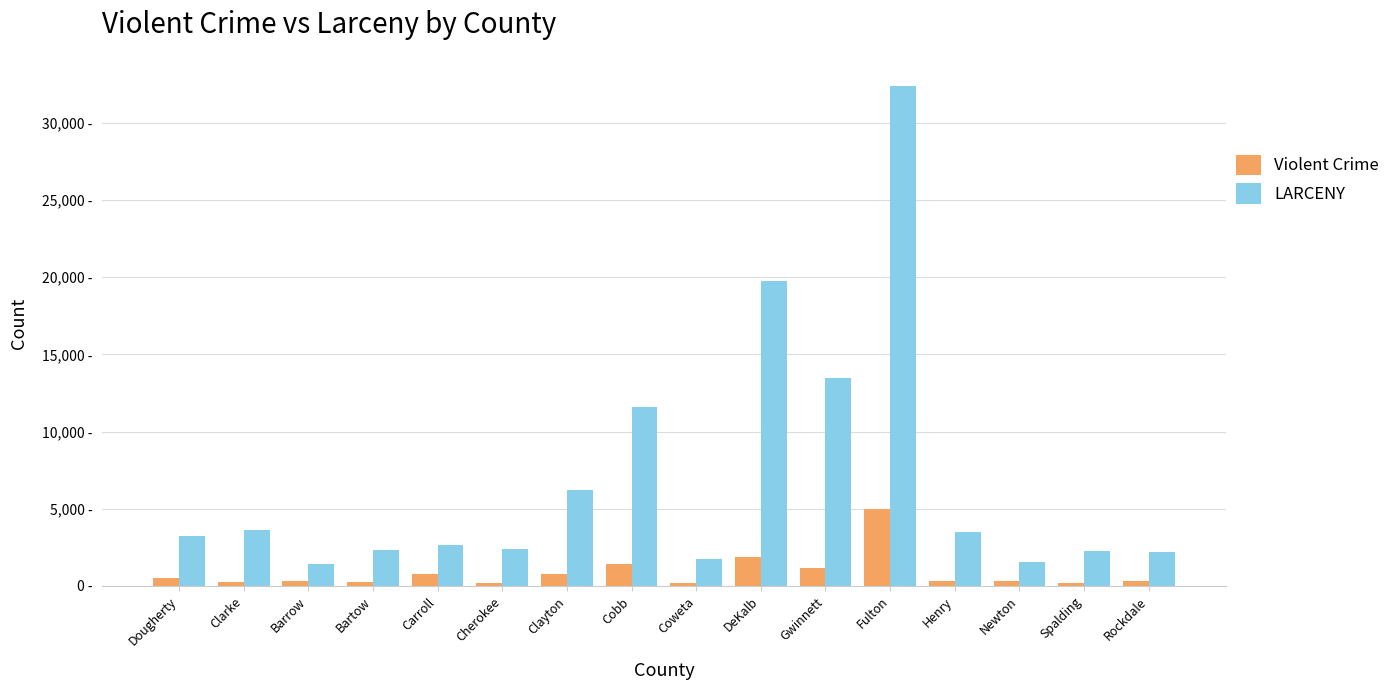

What is the difference between the LARCENY values at Bartow and Fulton?

30056